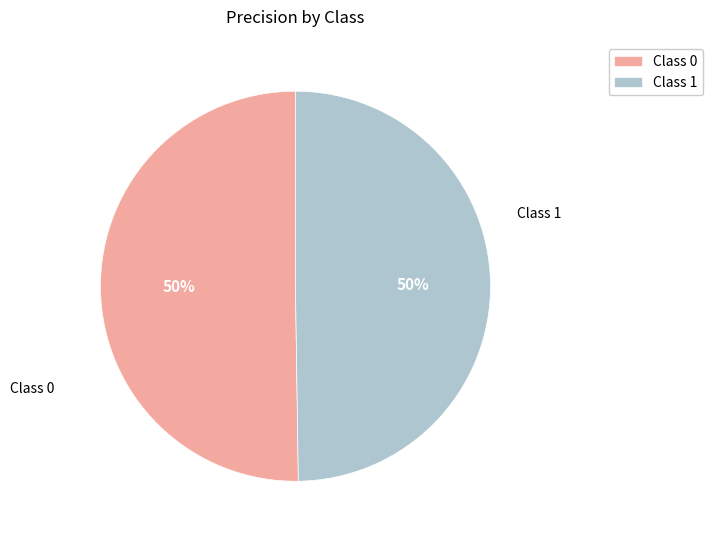

To the nearest percent, what percentage of the pie is Class 0?

50%